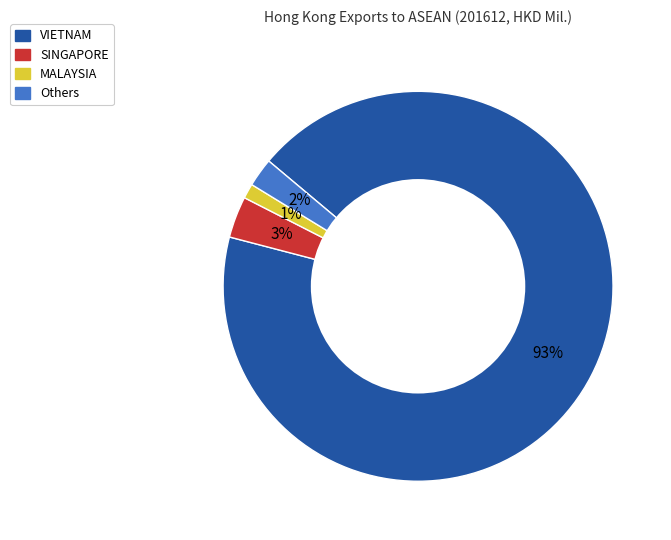

Count the number of slices in the pie.

4